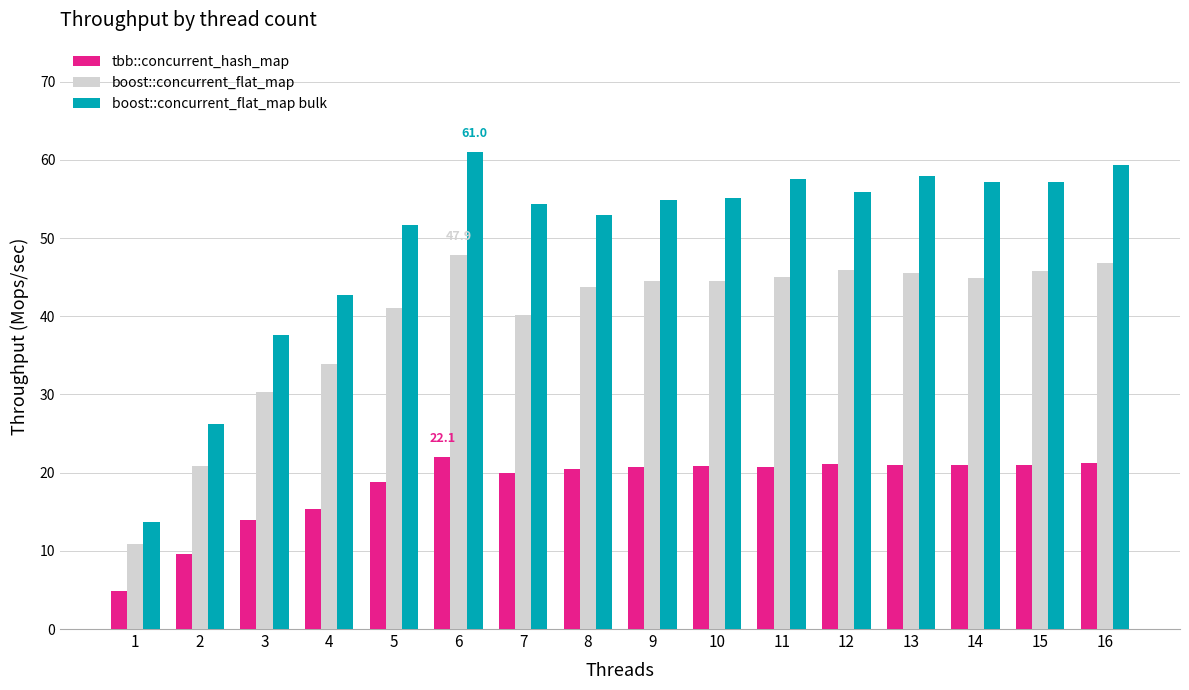

What is the difference between the highest and lowest values at 6?

39.0